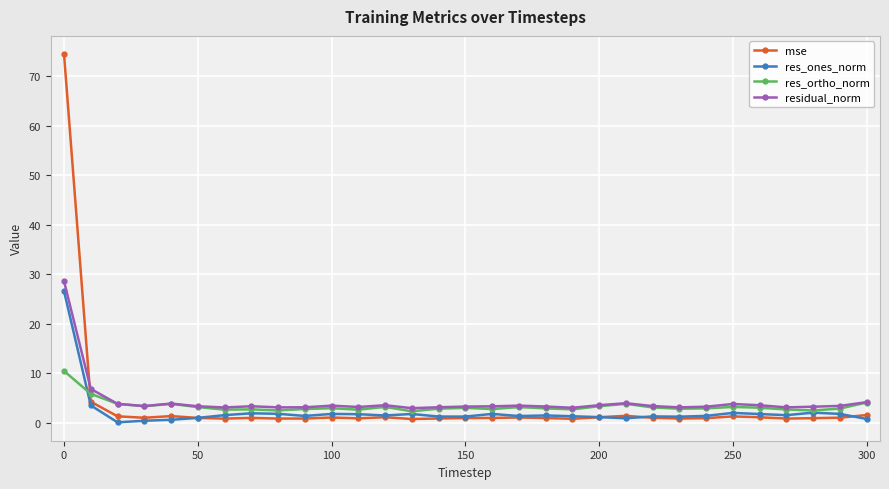

What is the value of the res_ortho_norm point at the 17th from the left?

2.8